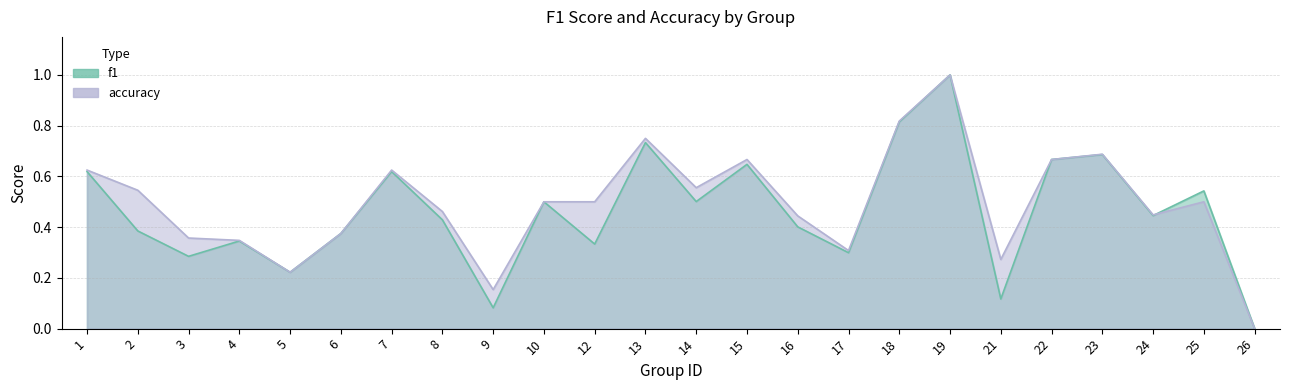

At how many categories does at least one series exceed 0?

23